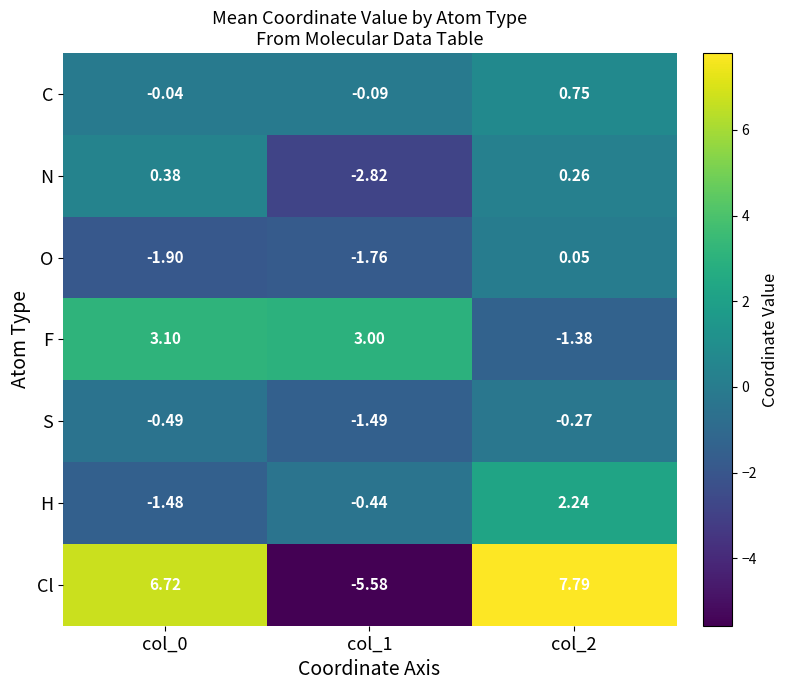

Which series has the largest range (max minus min)?

Cl